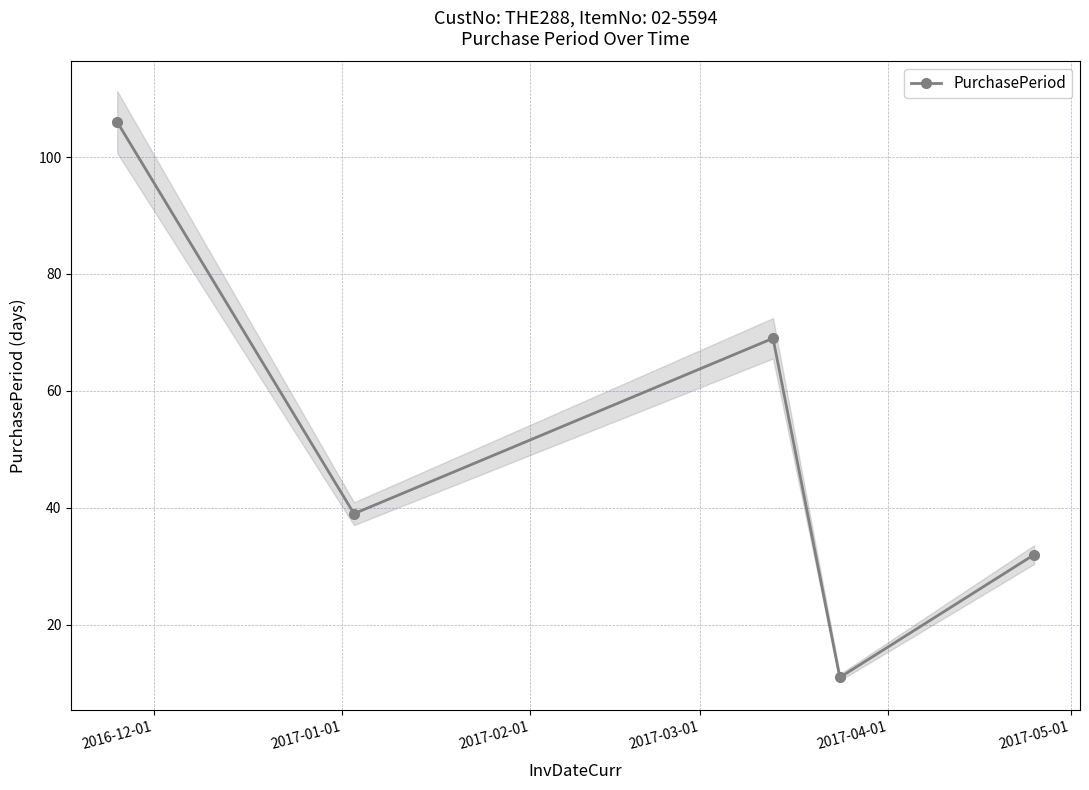

How many values are below 39?

2